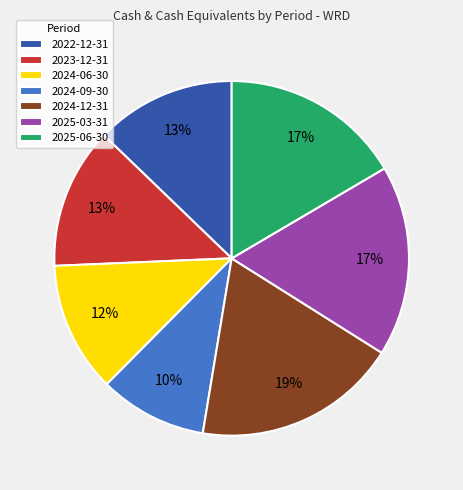

How many segments does this pie chart have?

7